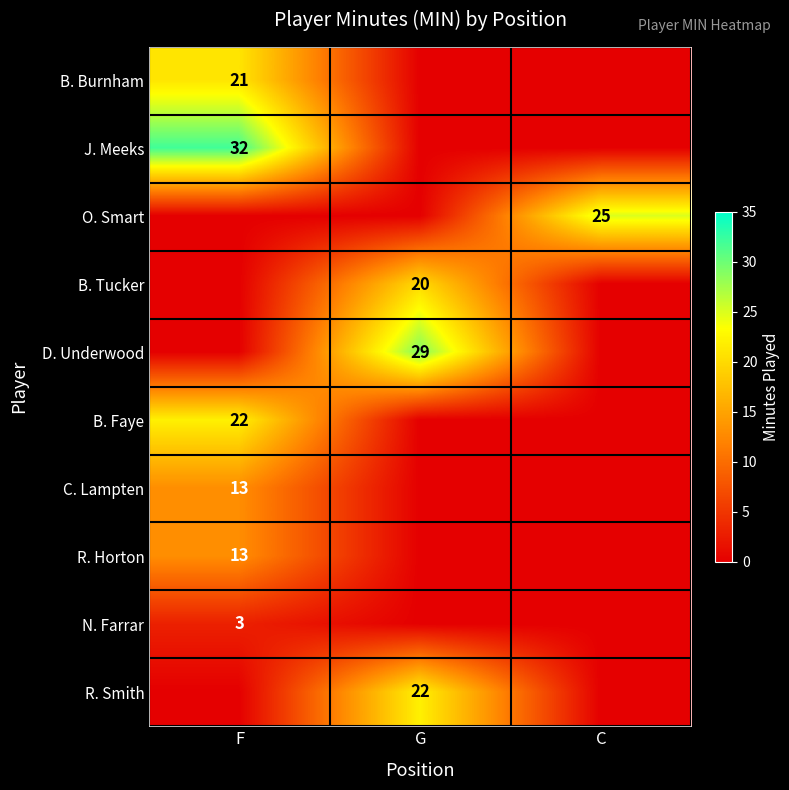

What is the total value across all series at F?

104